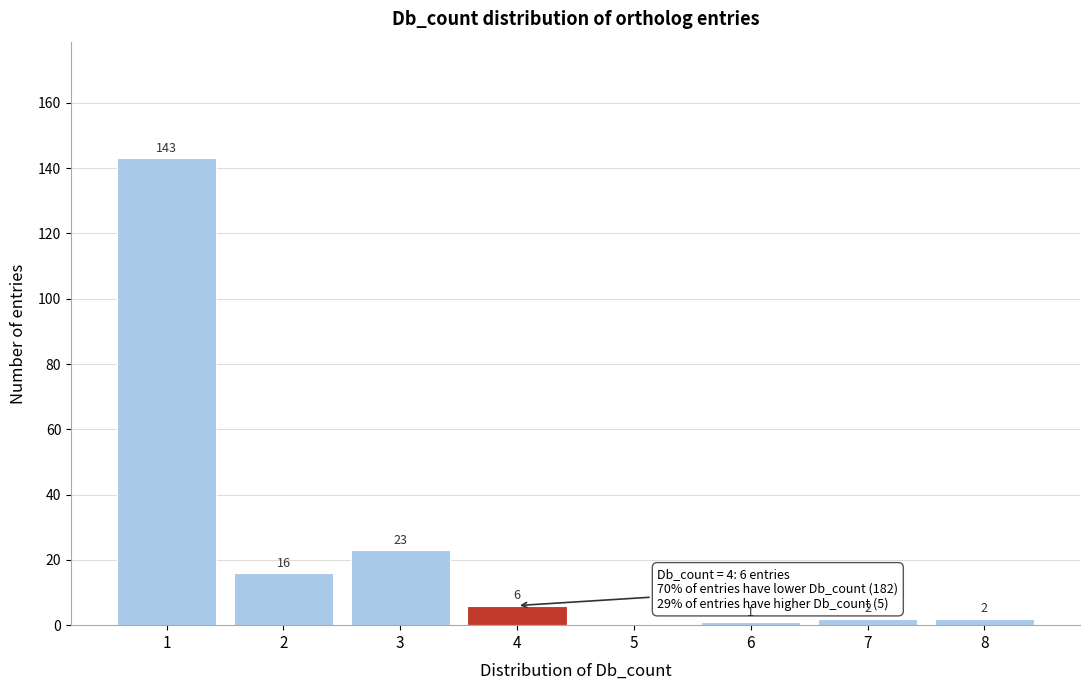

Reading left to right, extract all data points from this chart.

1=143	2=16	3=23	4=6	5=0	6=1	7=2	8=2